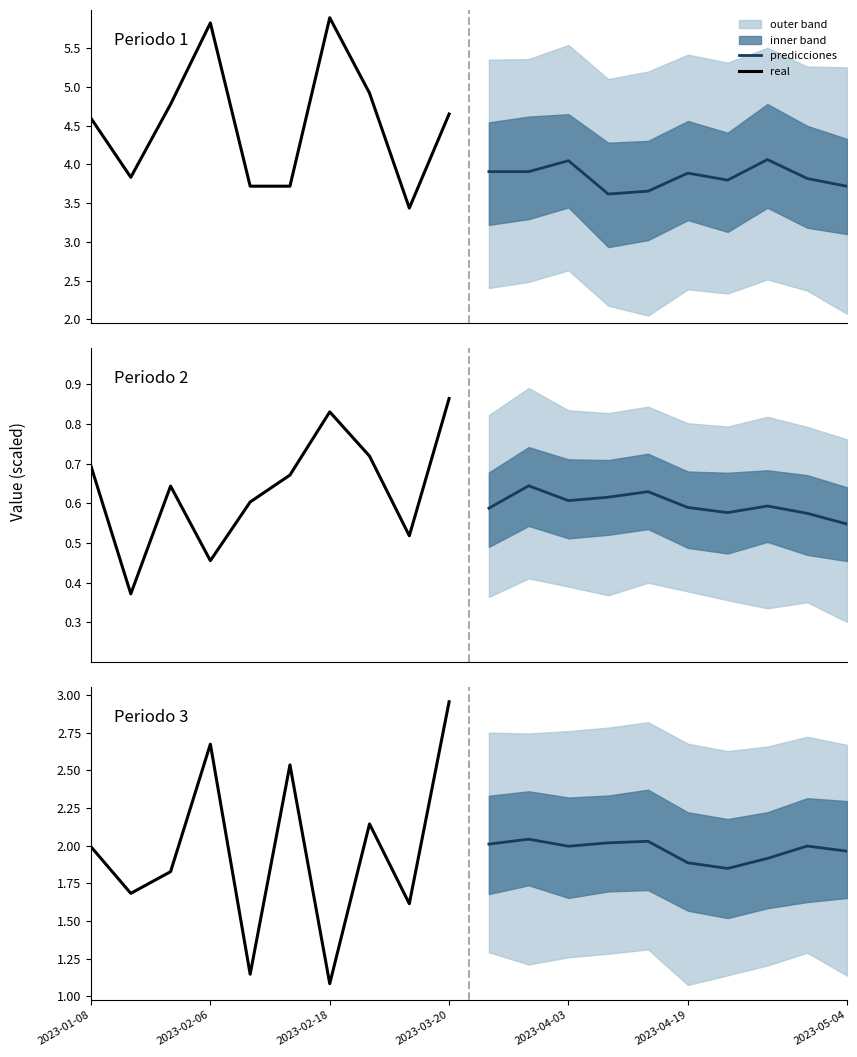

Between 9 and 2023-04-03, which is larger?

2023-04-03